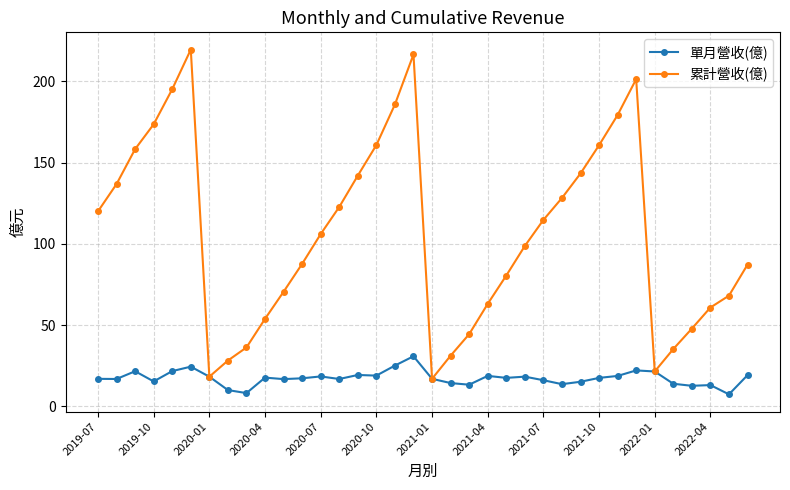

What is the highest value of the 累計營收(億) series?

219.6